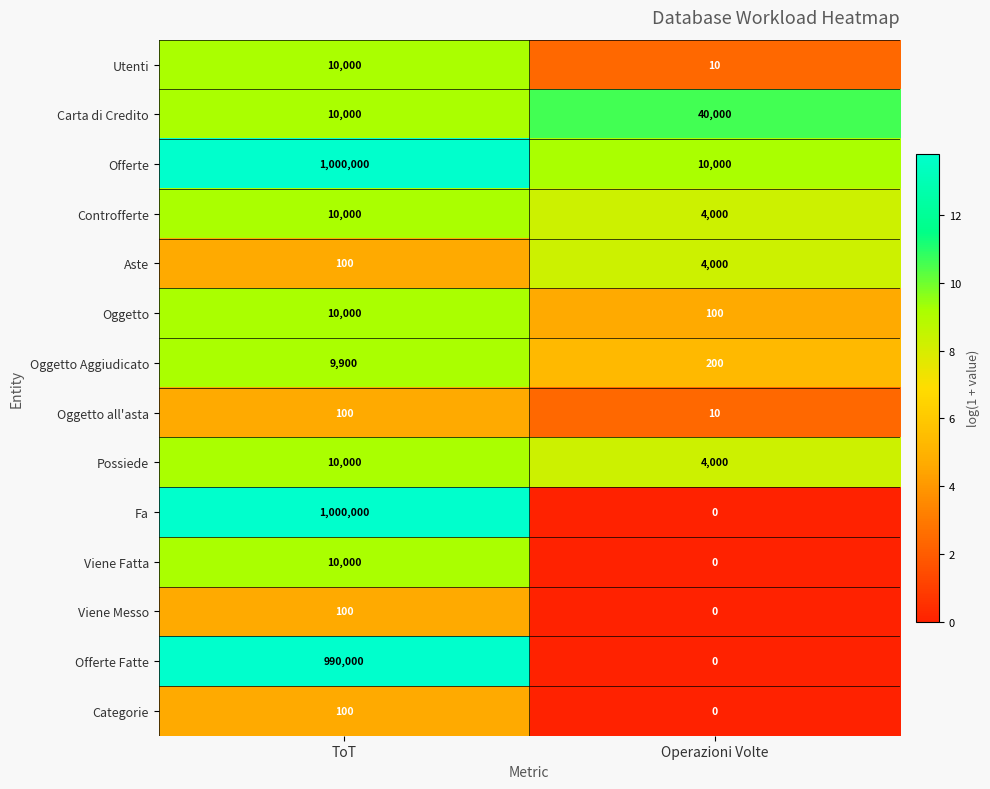

Between ToT and Operazioni Volte, which series saw the biggest shift?

Fa